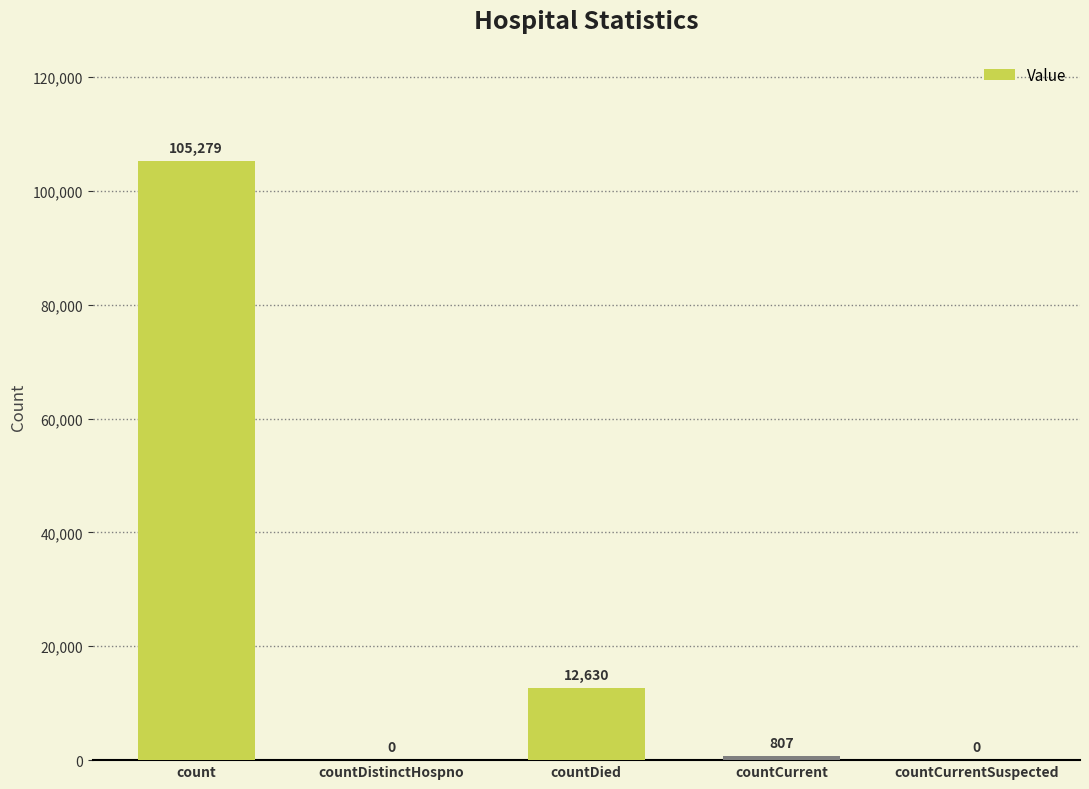

What is the average value?

23743